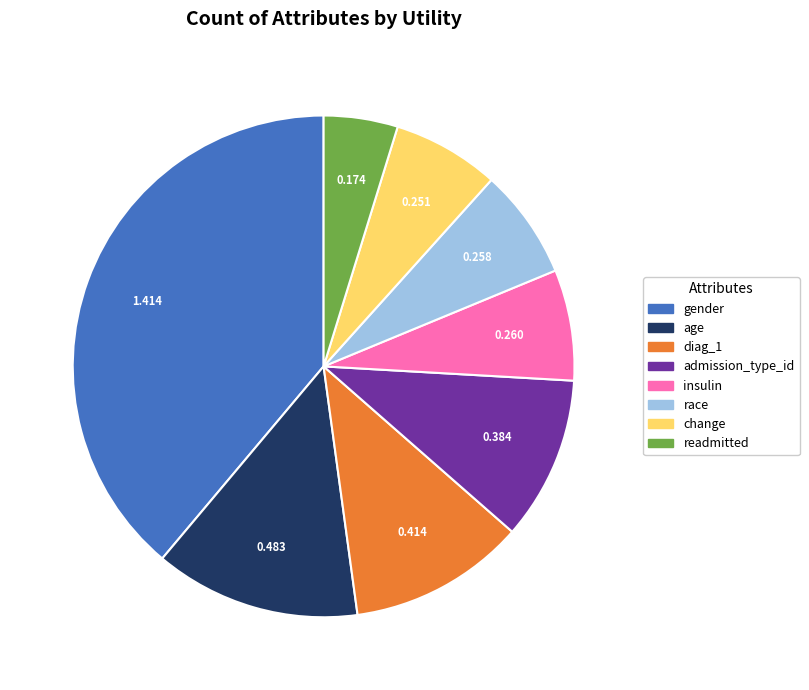

Which has a higher value, admission_type_id or age?

age